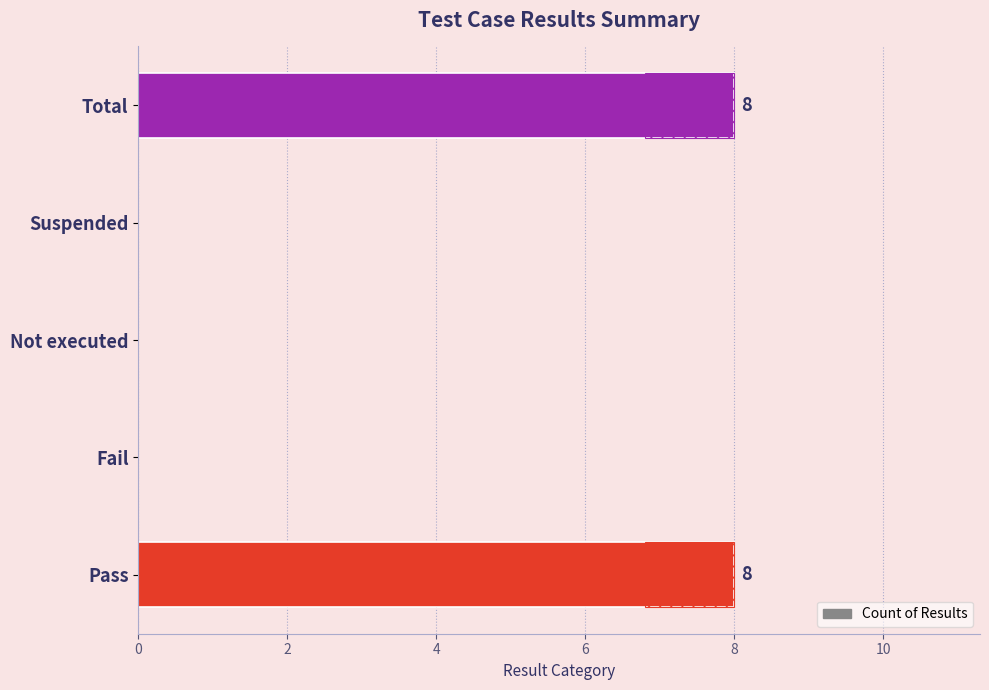

Reading left to right, what are all the values shown in this chart?

8	0	0	0	8